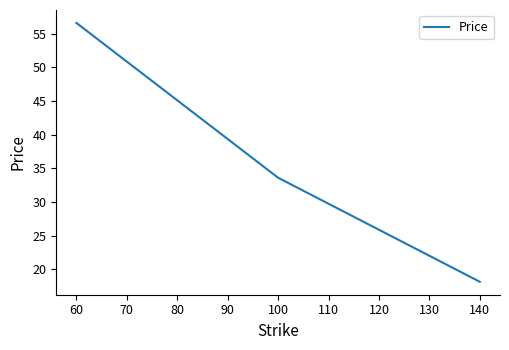

Rank the categories by value from lowest to highest.

140, 100, 60